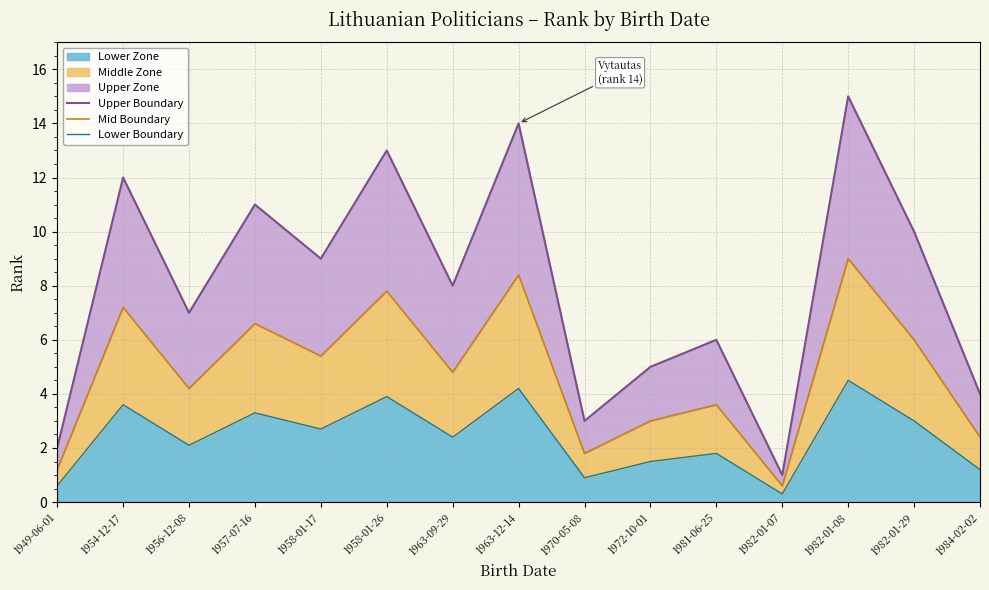

How many lines are shown in the chart?

3